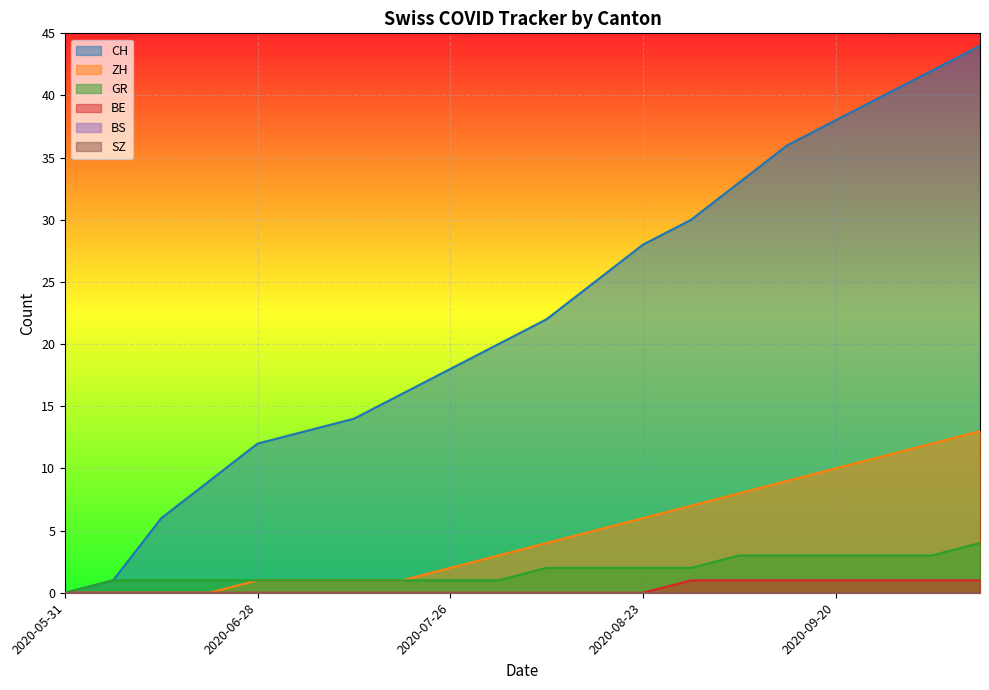

How many GR values are between 1 and 2?

15